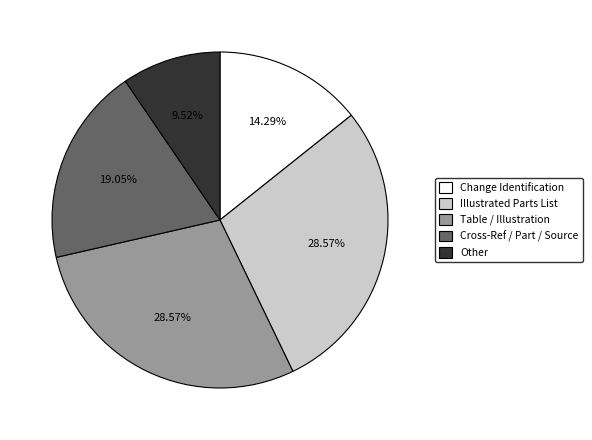

To the nearest percent, what is the average slice percentage?

20%